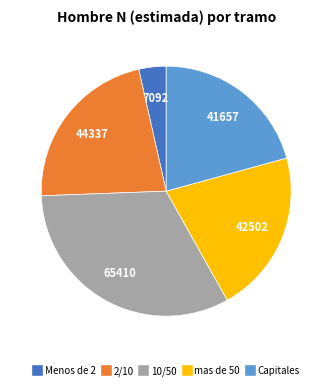

True or false: 10/50 accounts for 33% of the total.

True